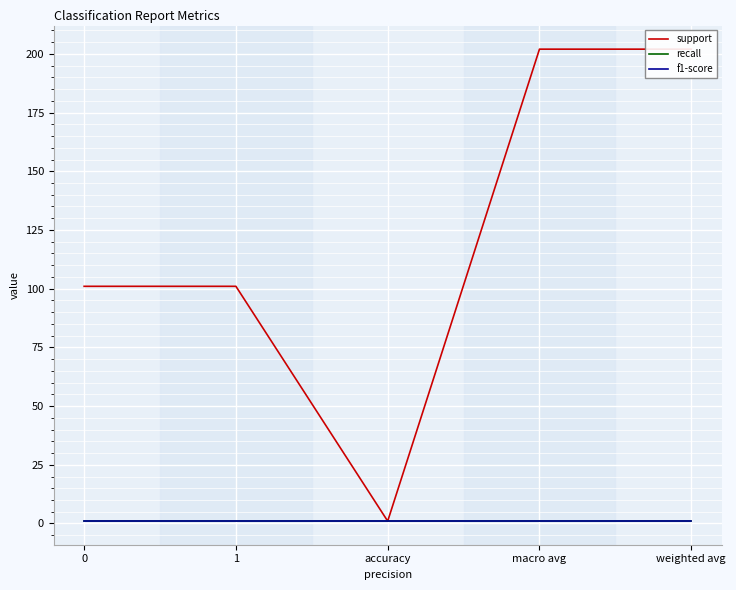

What is the sum of the recall values at weighted avg and accuracy?

2